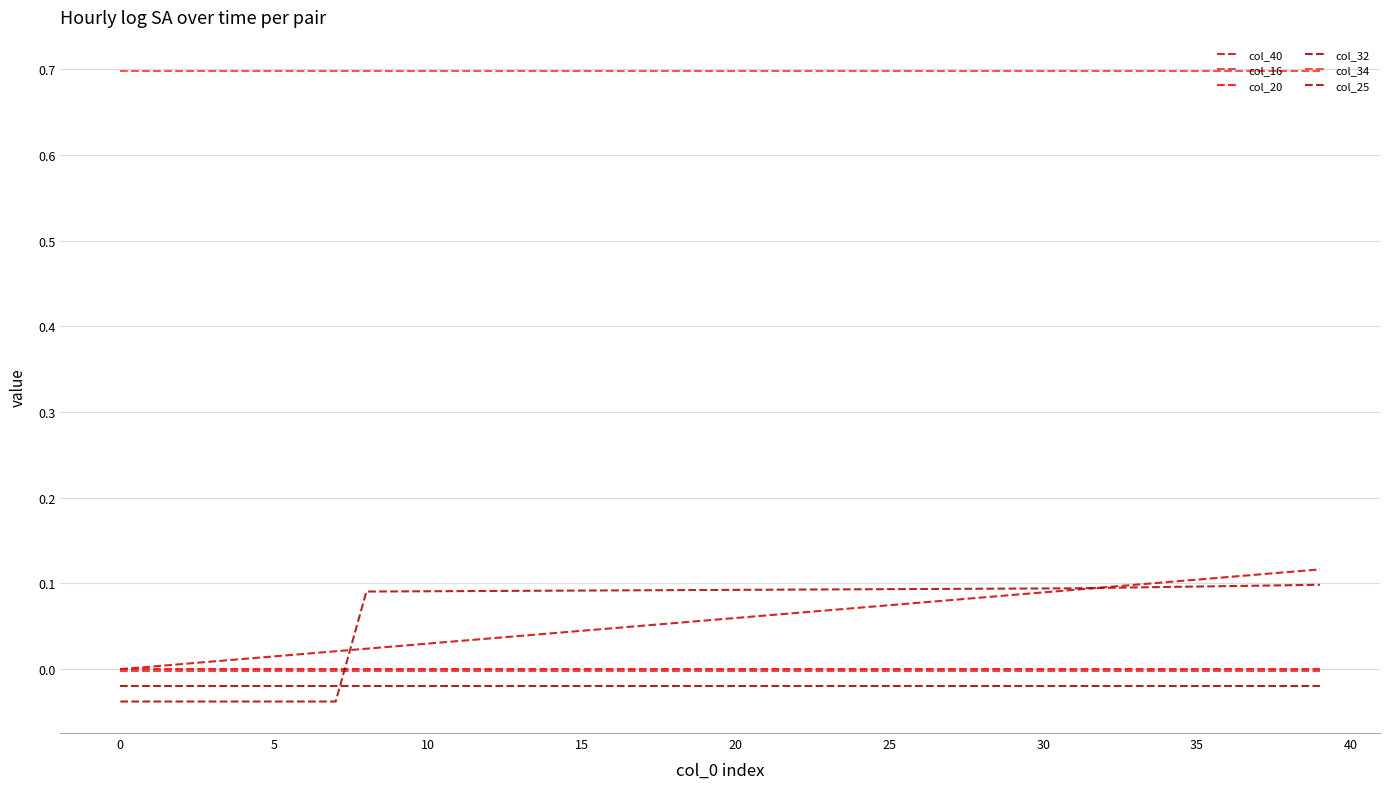

How many values in the col_25 series are below 0?

8